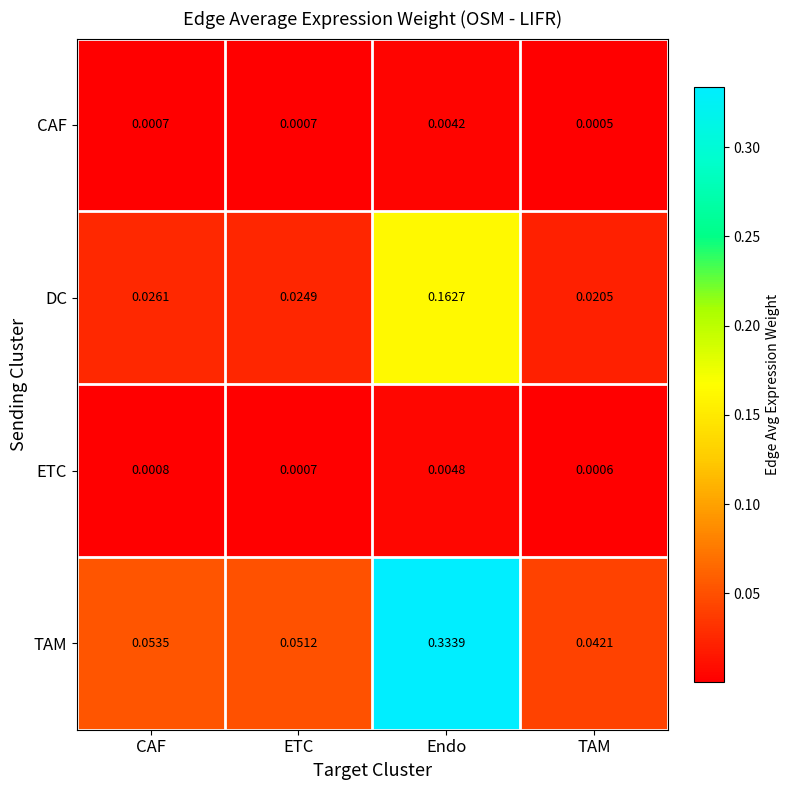

Which category has the highest value in the CAF series?

Endo